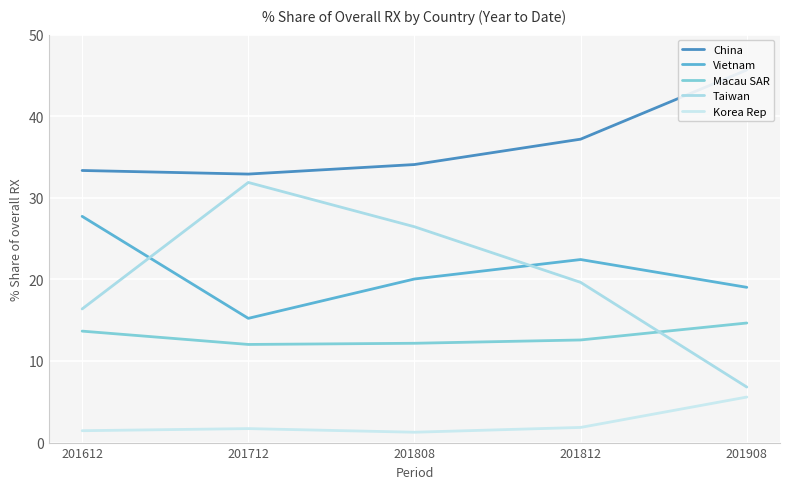

How many intersections are there between Vietnam and Taiwan?

2